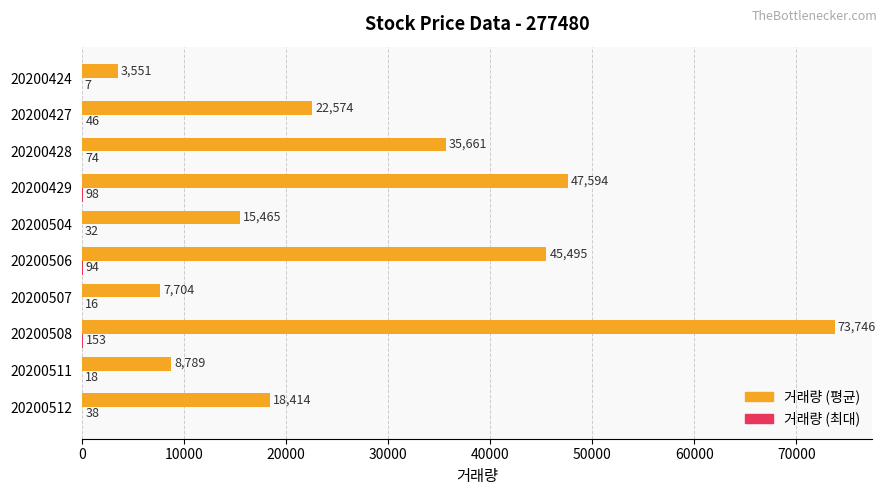

Which category has the highest value in the 거래량 (평균) series?

20200508